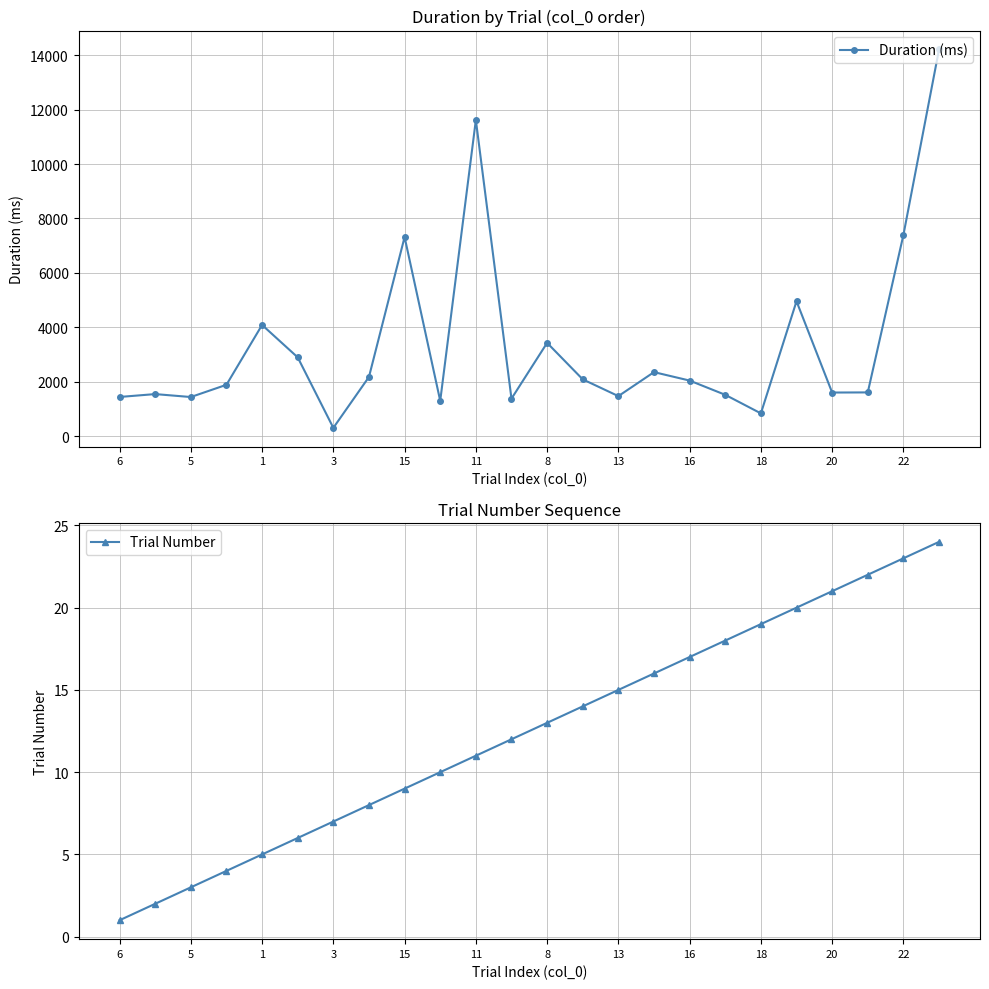

At which category is the sum across all series the highest?

23